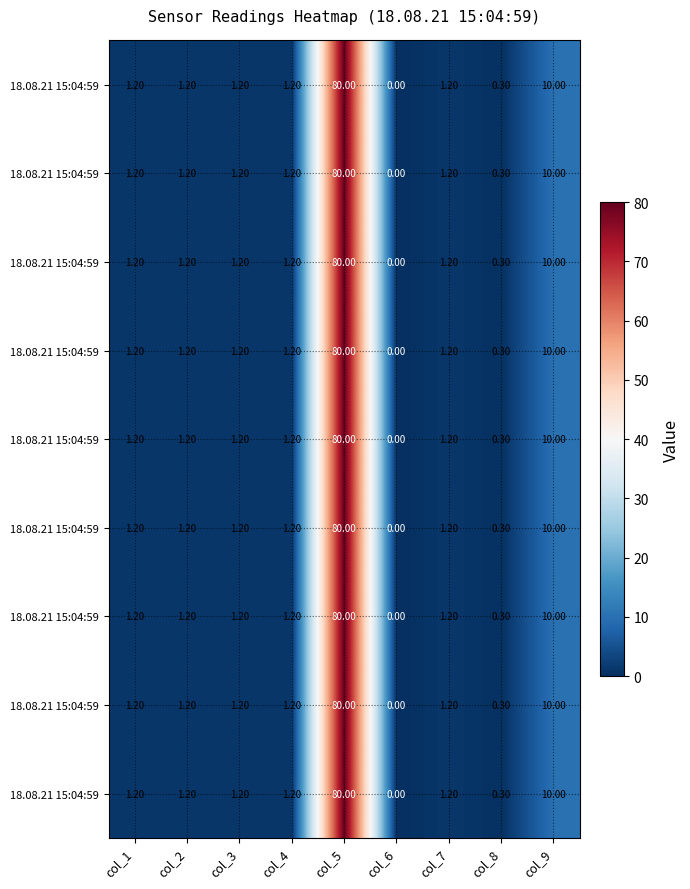

What is the total value across all series at col_2?

10.8